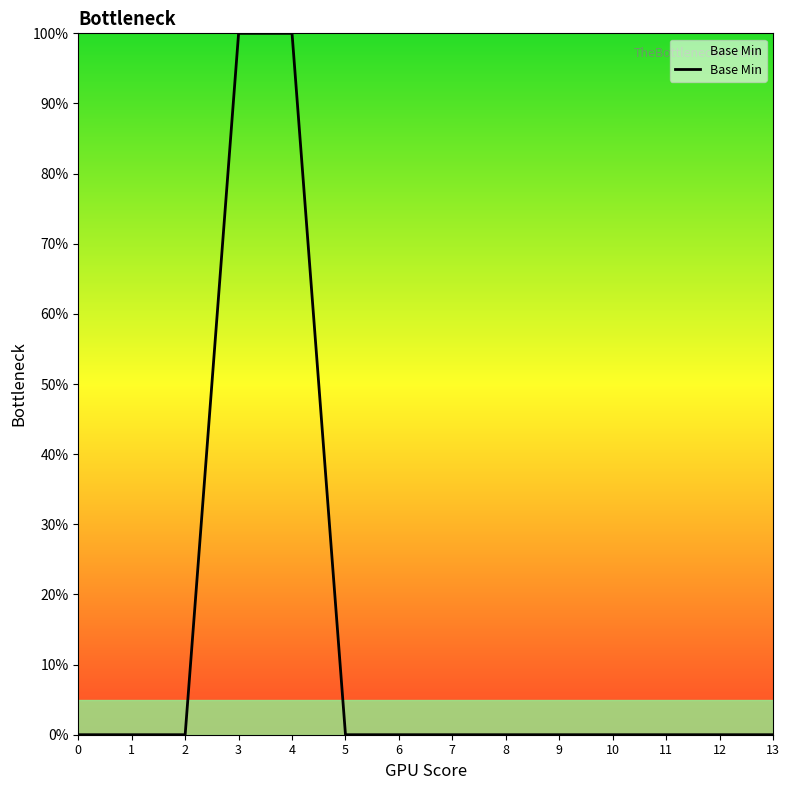

Reading left to right, transcribe all the data shown in this chart.

0	0	0	1	1	0	0	0	0	0	0	0	0	0